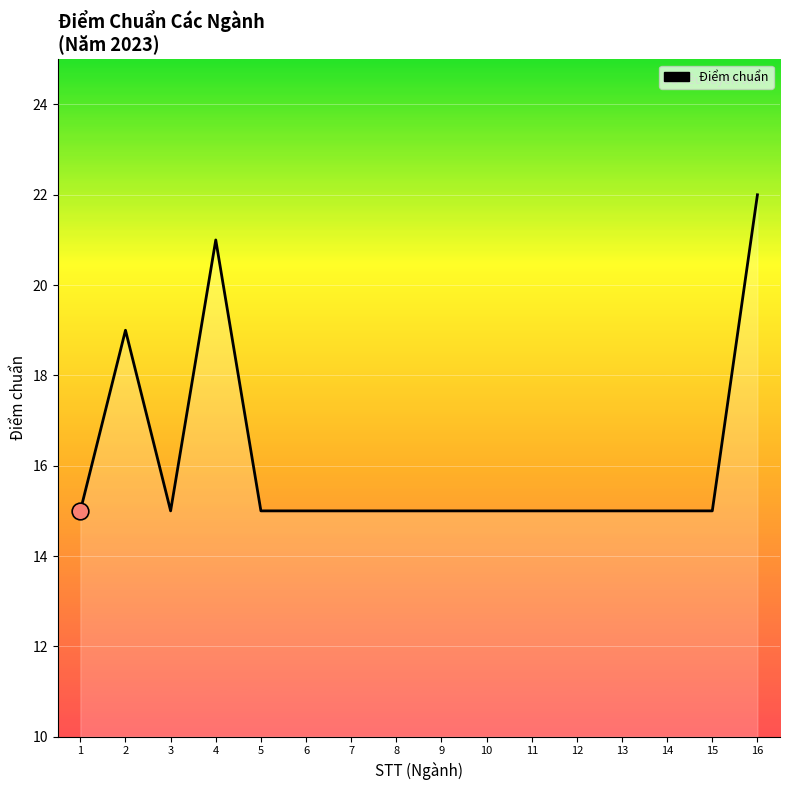

The value at 10 is 7. True or false?

False